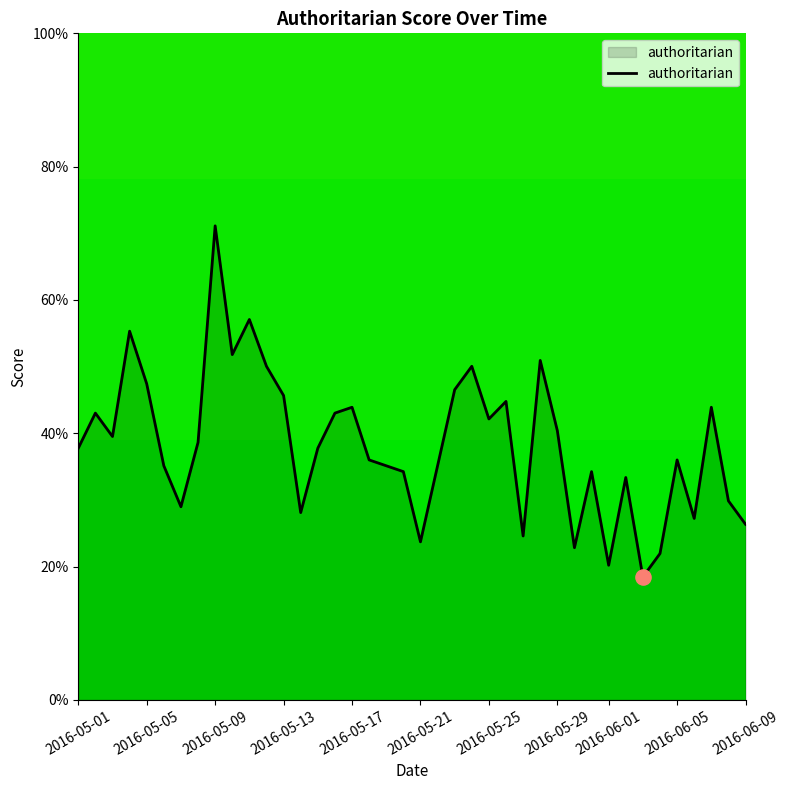

What is the minimum value shown in the chart?

18.4